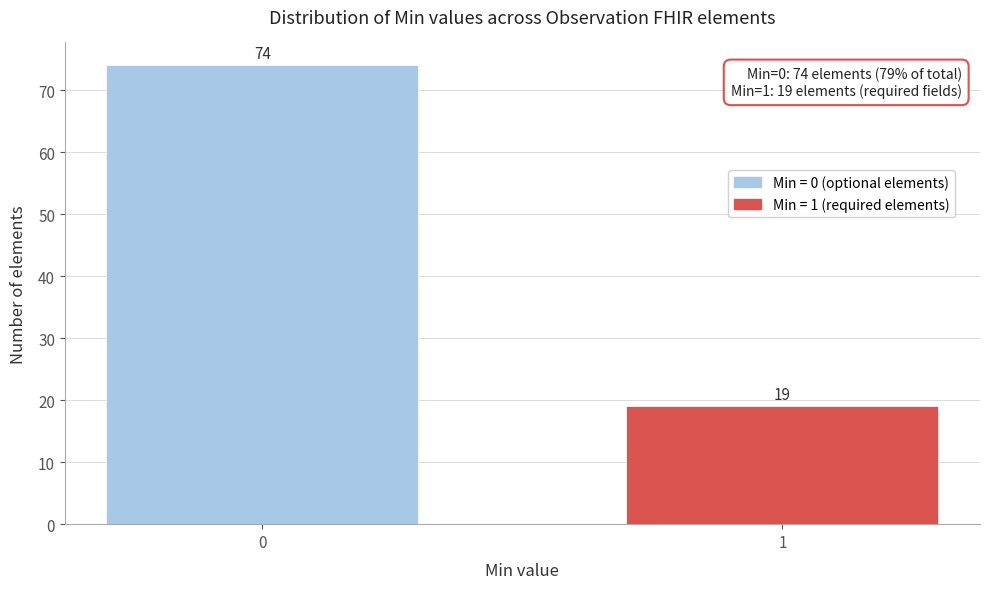

Reading left to right, list all the values displayed in this chart.

74	19